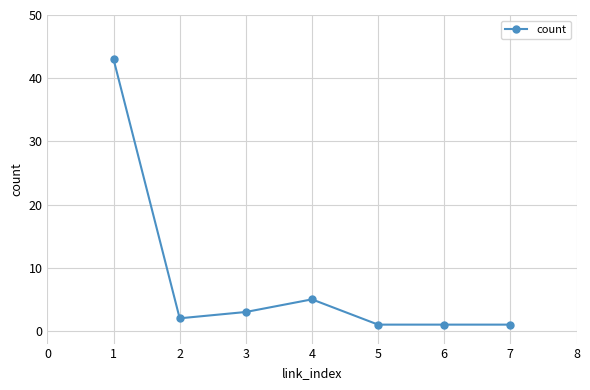

How many lines are shown in the chart?

1